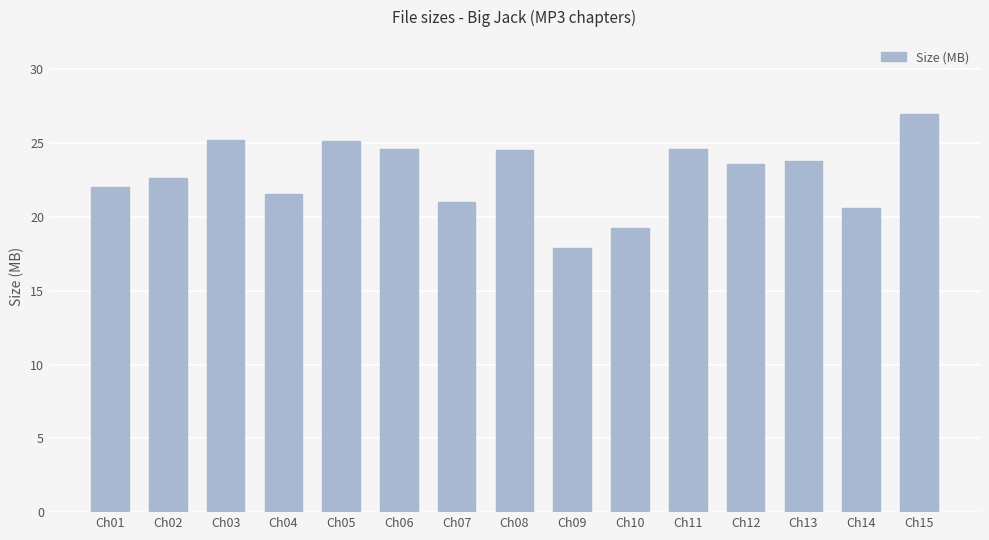

Where does the data first go above 23?

Ch03